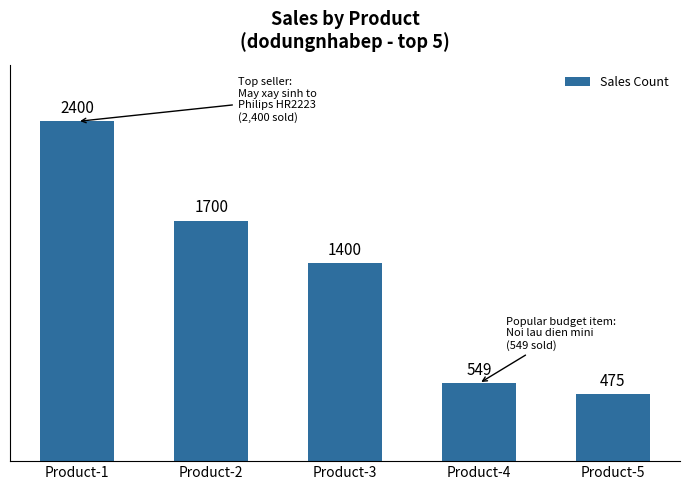

At which label is the value closest to 1437?

Product-3